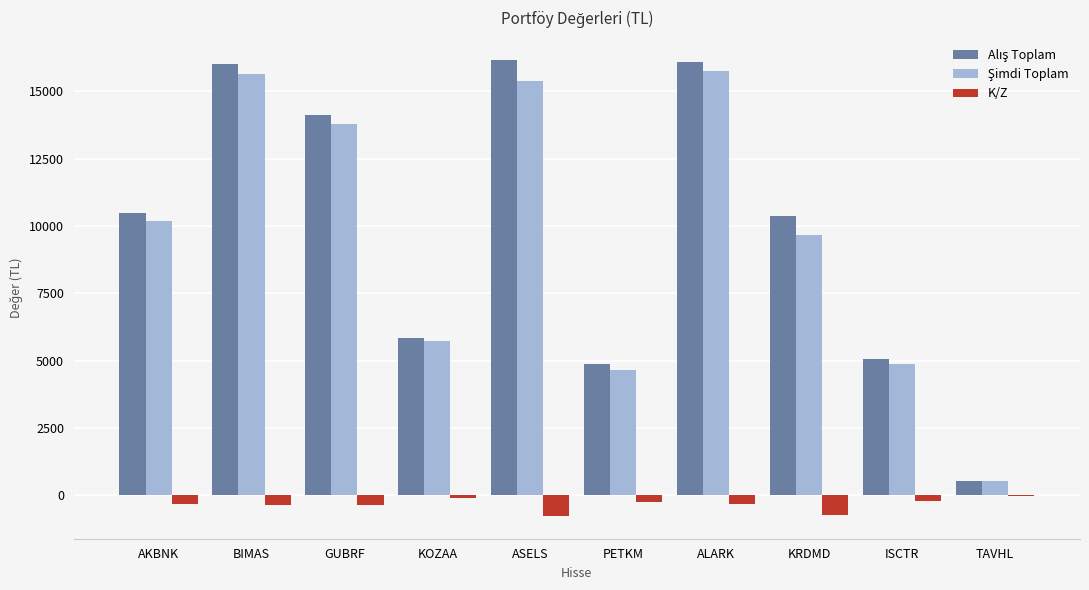

At which label does Şimdi Toplam reach its minimum?

TAVHL